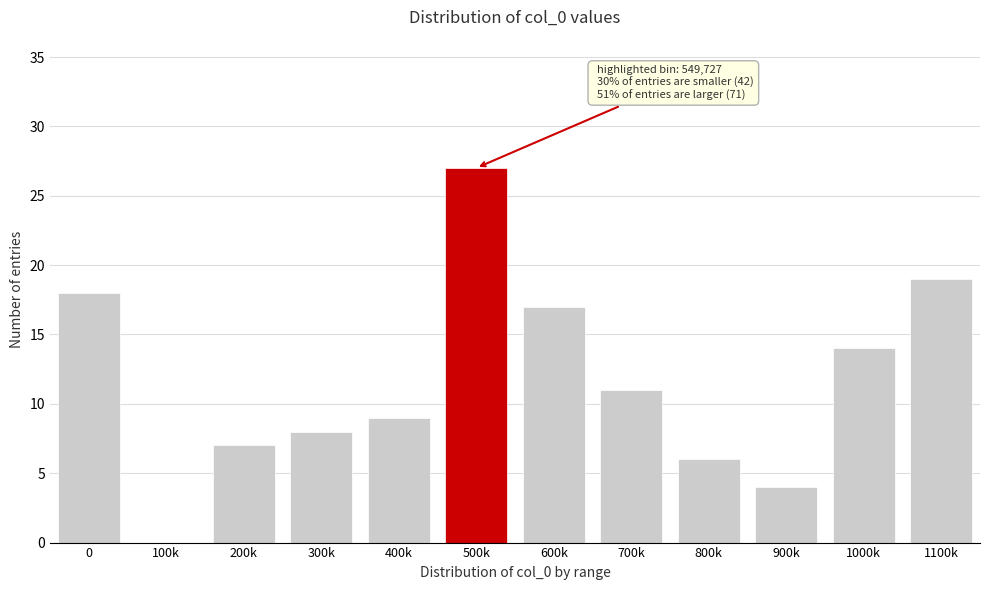

Reading left to right, list all the values displayed in this chart.

0=18	100k=0	200k=7	300k=8	400k=9	500k=27	600k=17	700k=11	800k=6	900k=4	1000k=14	1100k=19